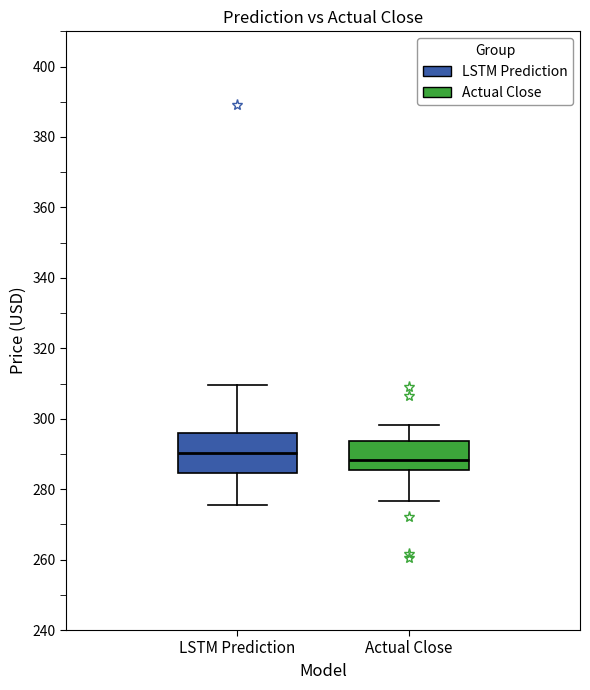

Reading left to right, read every box against the y-axis: the position of its median line, the range the box covers, and the ends of its whiskers. The values are not printed on the chart, so give them approximately, as read against the axis.

LSTM Prediction: median 290, box 284 to 296, whiskers 276 to 310
Actual Close: median 288, box 286 to 294, whiskers 276 to 298